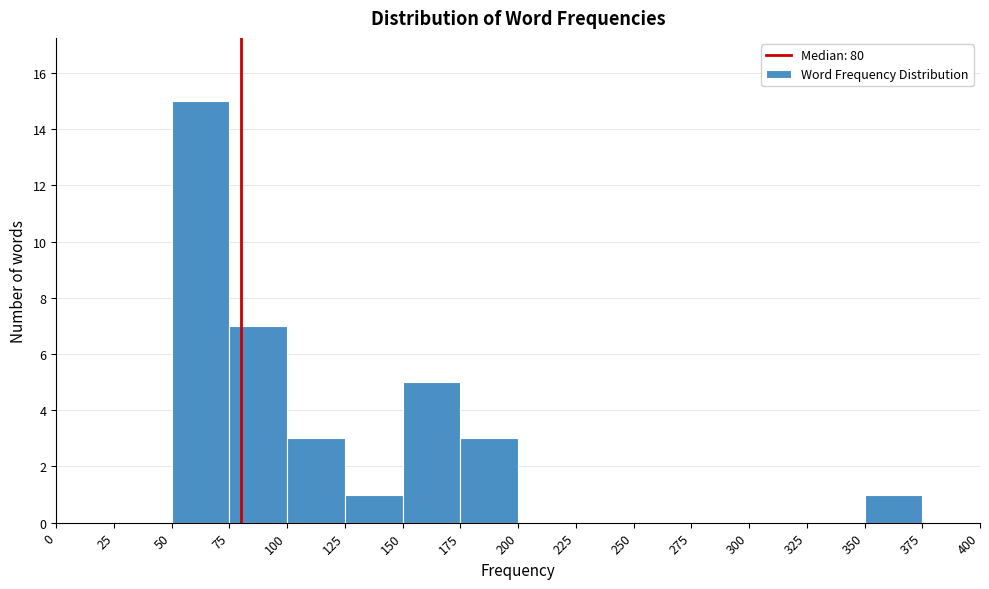

Over which range of the x-axis is the bar tallest?

50 to 75